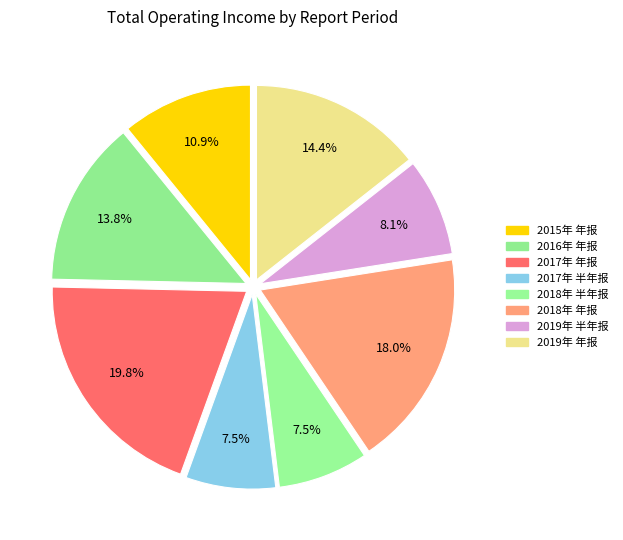

Rank the categories by value from highest to lowest.

2017年 年报, 2018年 年报, 2019年 年报, 2016年 年报, 2015年 年报, 2019年 半年报, 2018年 半年报, 2017年 半年报